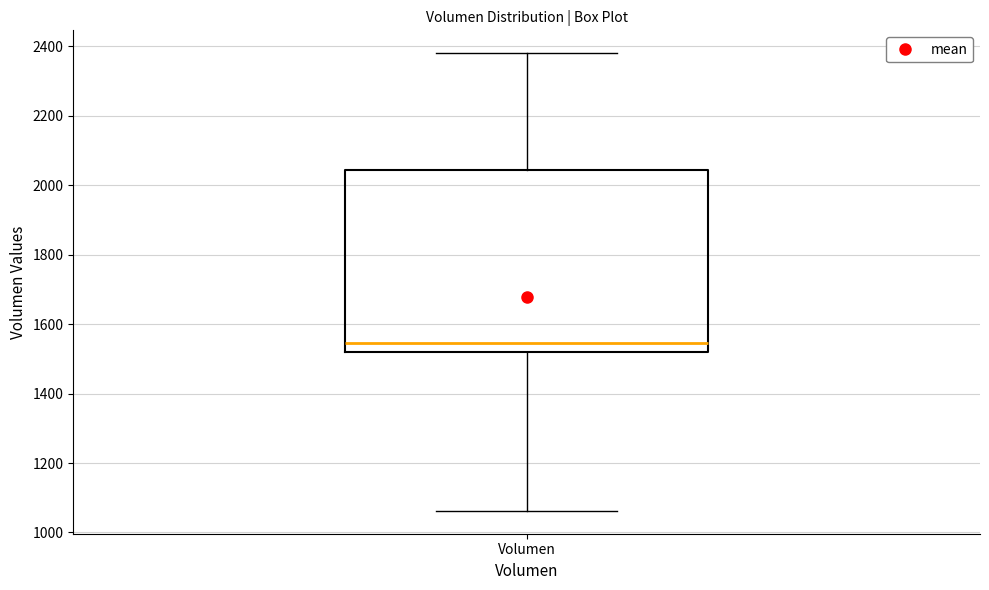

Where is the lower edge of the box for Volumen on the y-axis? The values are not printed on the chart, so give them approximately, as read against the axis.

1520